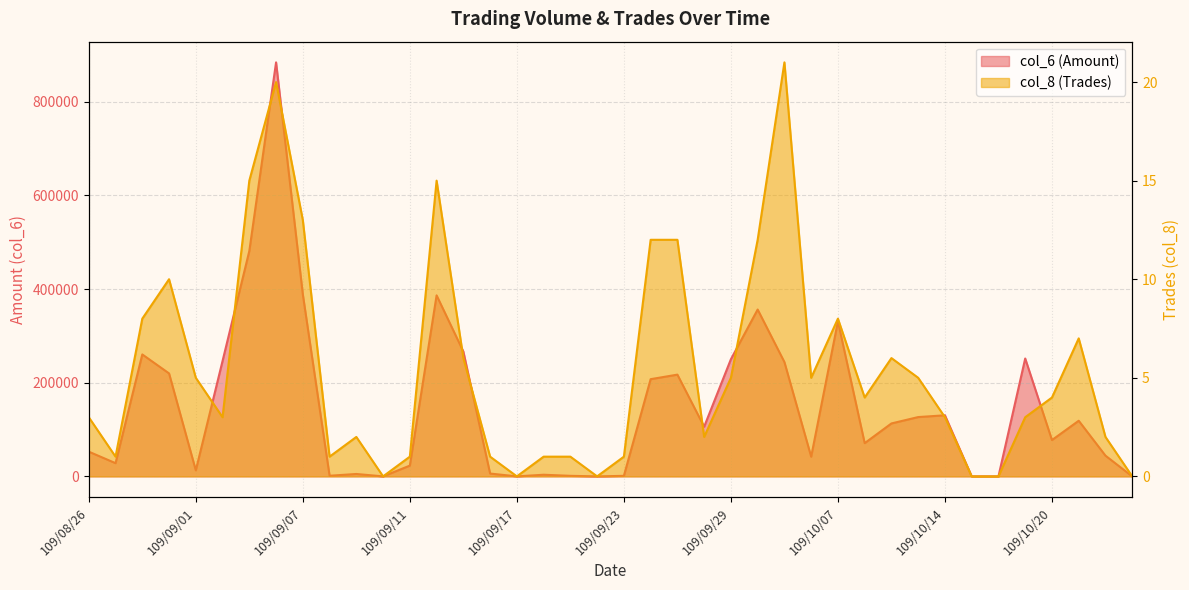

What is the maximum value shown in the chart?

884240